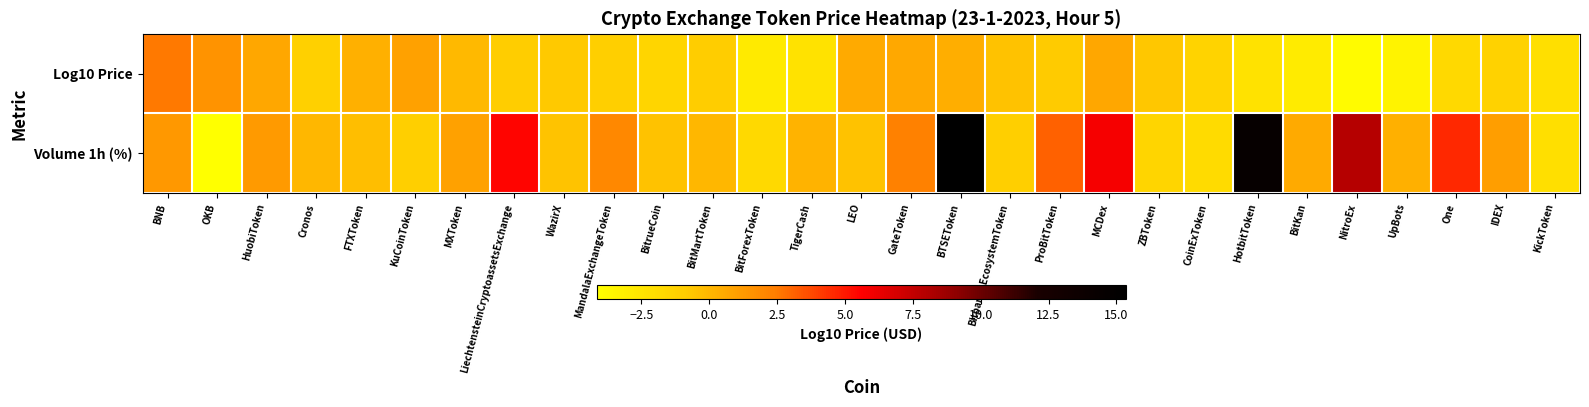

Reading left to right, what are all the values shown in this chart?

Log10 Price: BNB=2.5	OKB=1.6	HuobiToken=0.7	Cronos=-1.1	FTXToken=0.3	KuCoinToken=0.9	MXToken=-0.0	LiechtensteinCryptoassetsExchange=-1.0	WazirX=-0.7	MandalaExchangeToken=-1.1	BitrueCoin=-1.5	BitMartToken=-1.0	BitForexToken=-2.8	TigerCash=-2.2	LEO=0.5	GateToken=0.6	BTSEToken=0.4	BitpandaEcosystemToken=-0.5	ProBitToken=-0.9	MCDex=0.7	ZBToken=-0.7	CoinExToken=-1.3	HotbitToken=-2.3	BitKan=-2.9	NitroEx=-3.9	UpBots=-3.3	One=-1.7	IDEX=-1.3	KickToken=-2.1
Volume 1h (%): BNB=1.3	OKB=-4.2	HuobiToken=1.2	Cronos=0.0	FTXToken=-0.3	KuCoinToken=-1.1	MXToken=0.9	LiechtensteinCryptoassetsExchange=5.5	WazirX=-0.6	MandalaExchangeToken=2.0	BitrueCoin=-0.5	BitMartToken=-0.0	BitForexToken=-1.7	TigerCash=0.1	LEO=-0.5	GateToken=2.3	BTSEToken=15.4	BitpandaEcosystemToken=-1.1	ProBitToken=3.1	MCDex=5.9	ZBToken=-1.4	CoinExToken=-1.9	HotbitToken=14.5	BitKan=0.5	NitroEx=7.9	UpBots=0.3	One=4.6	IDEX=1.1	KickToken=-2.1